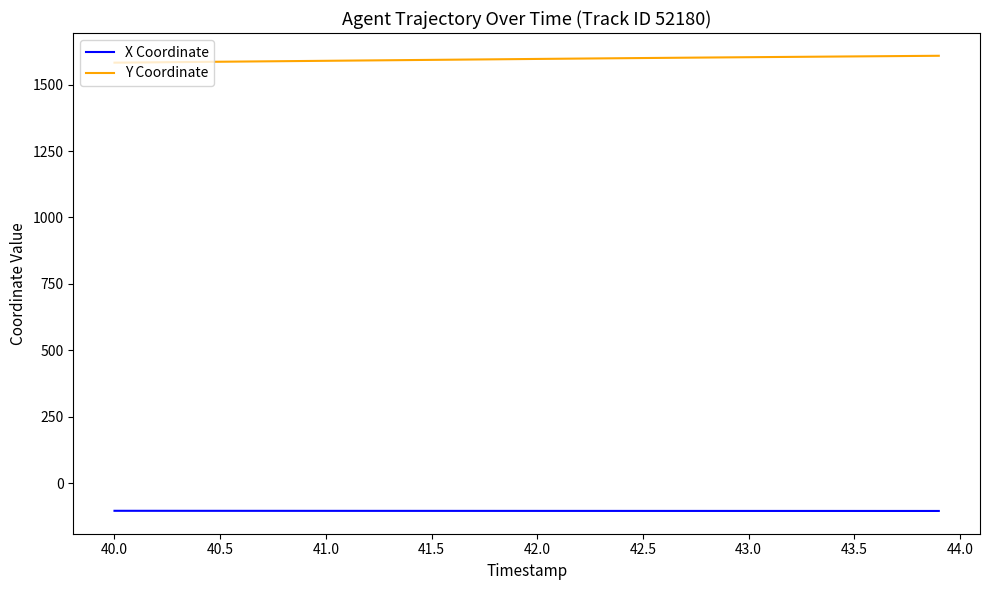

What is the difference between the maximum and minimum values in the X Coordinate series?

0.6